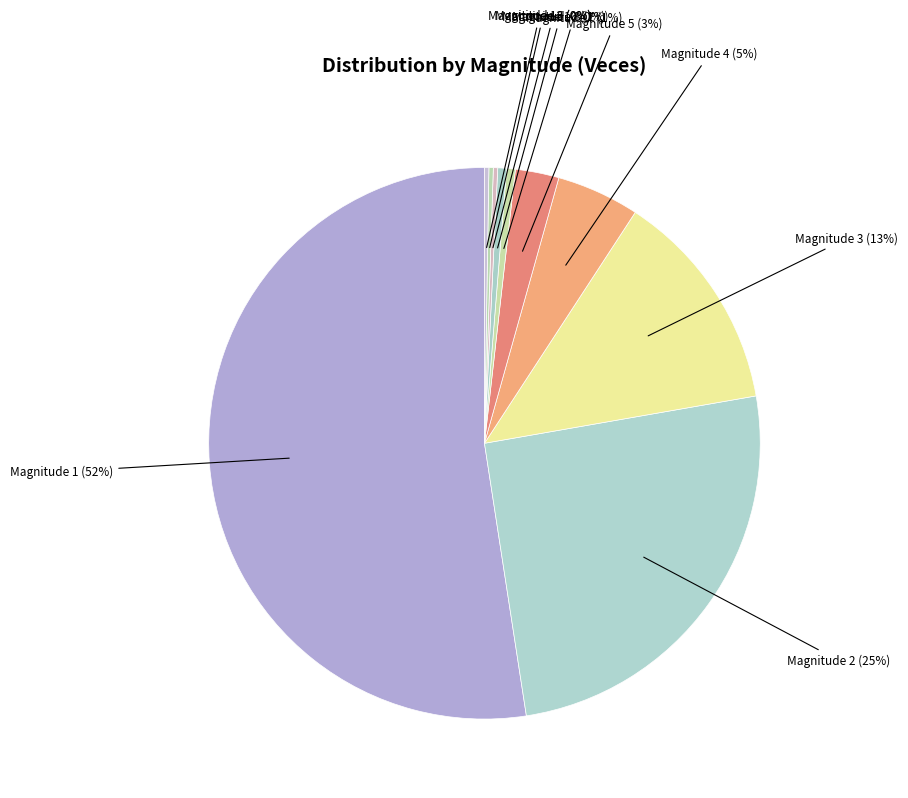

True or false: Magnitude 8 (1%) accounts for 1% of the total.

True